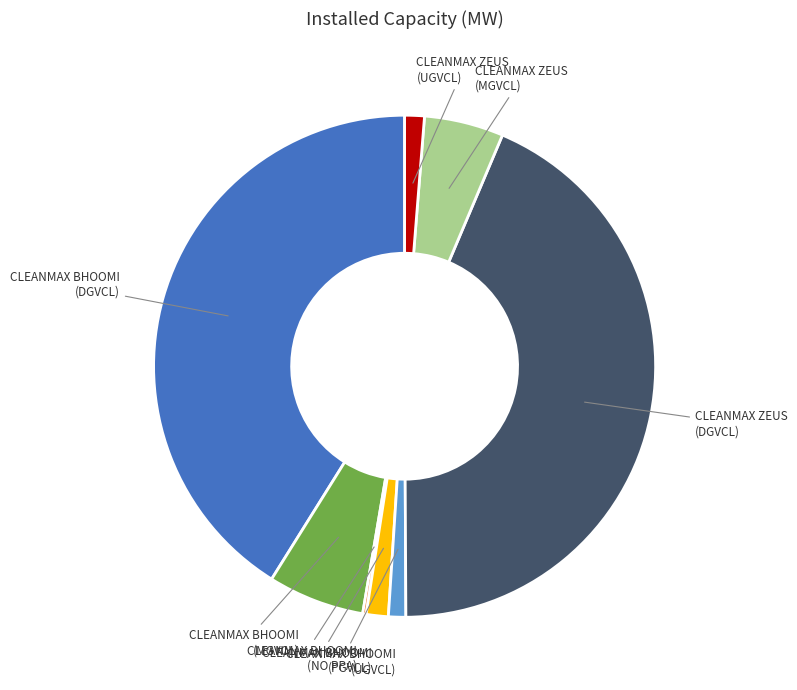

Is there a majority slice in this chart?

No